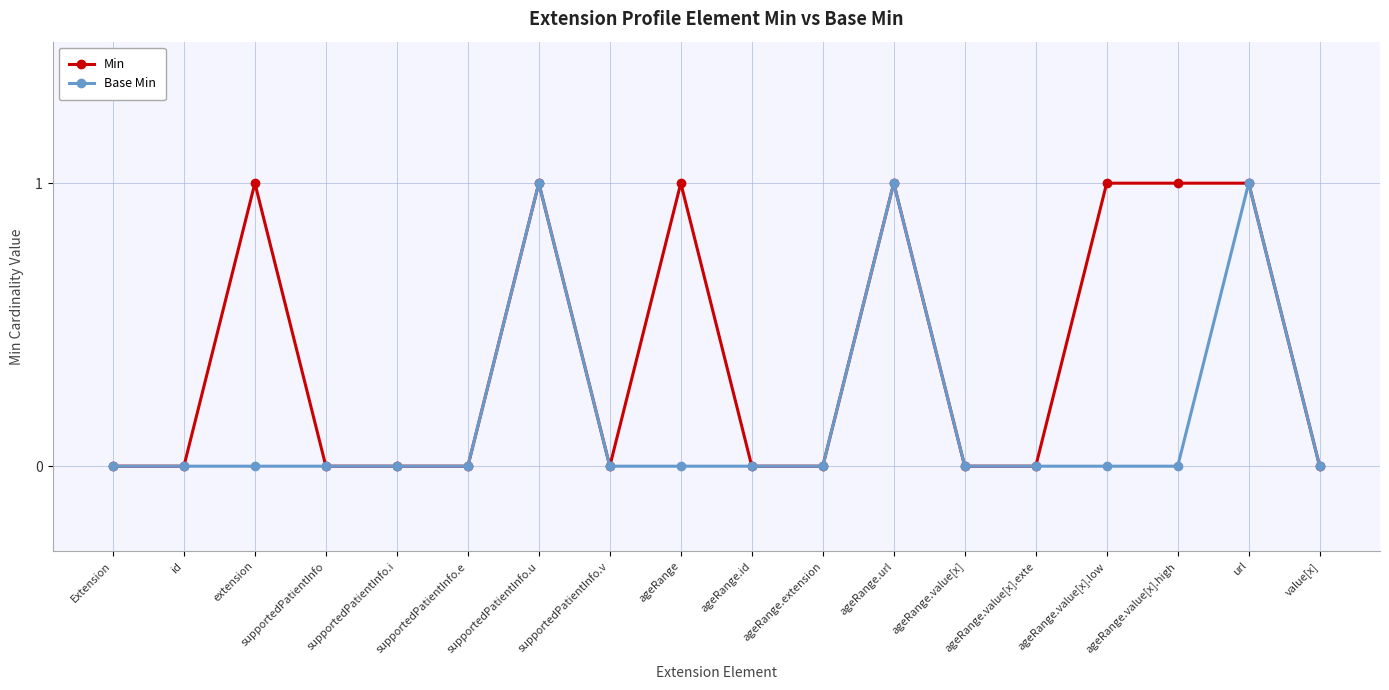

Rank the series by their average value, from lowest to highest.

Base Min, Min